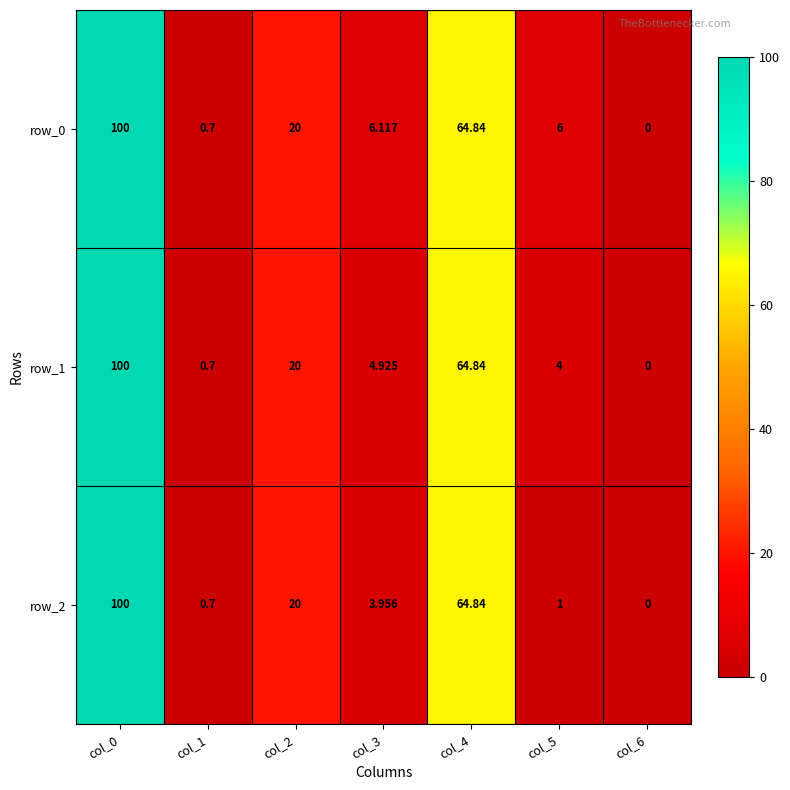

True or false: row_0 has a value of -66.4 at col_6.

False